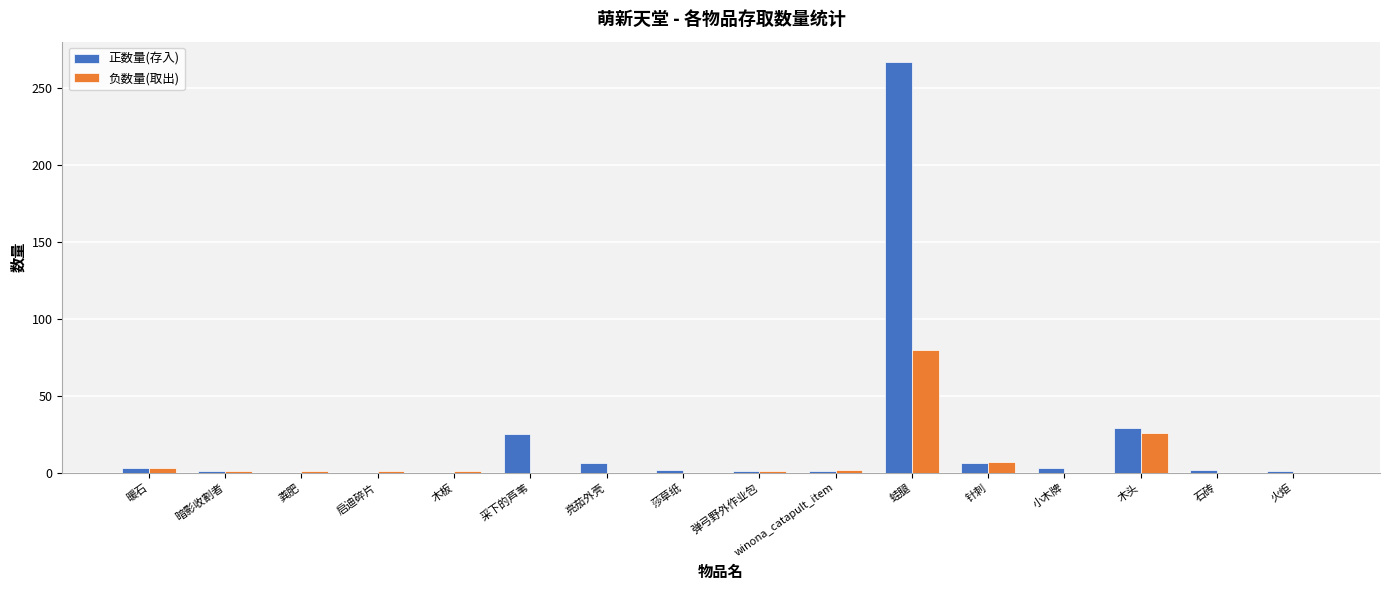

At which category does the chart reach its peak across all series?

蛙腿